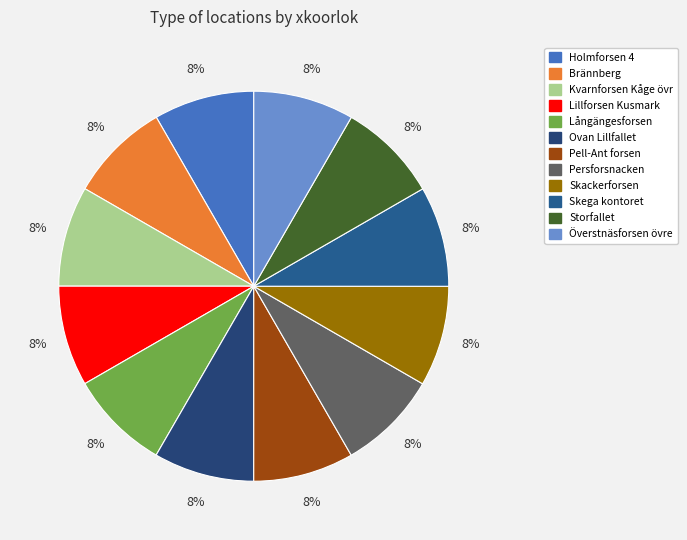

Does Holmforsen 4 represent more than half of the total?

No